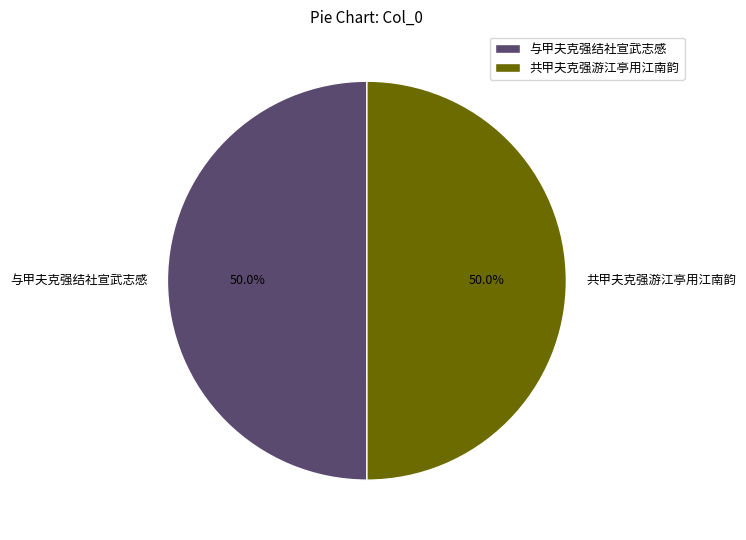

What portion of the pie excludes 与甲夫克强结社宣武志感?

50.0%